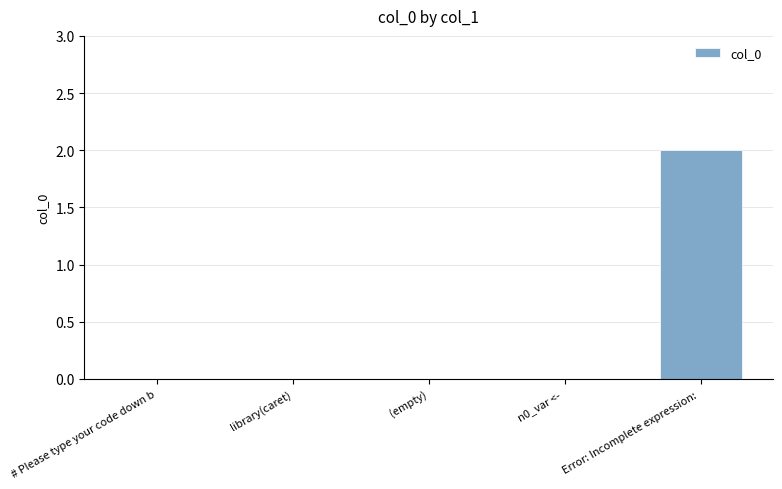

Count the values in the range 0 to 1.

4